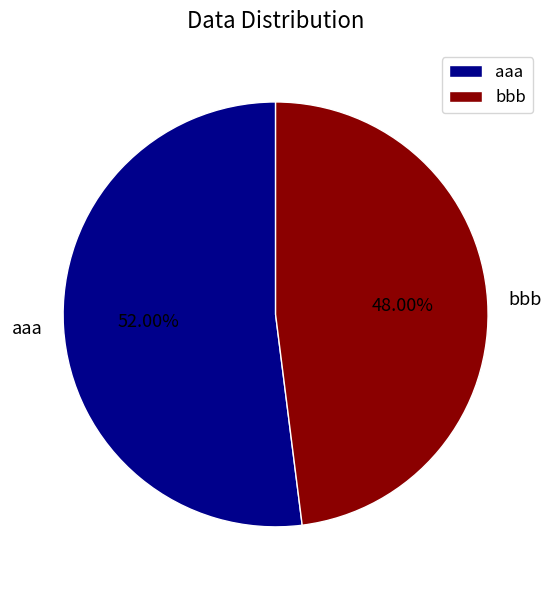

Is the sum of aaa and bbb greater than half?

Yes